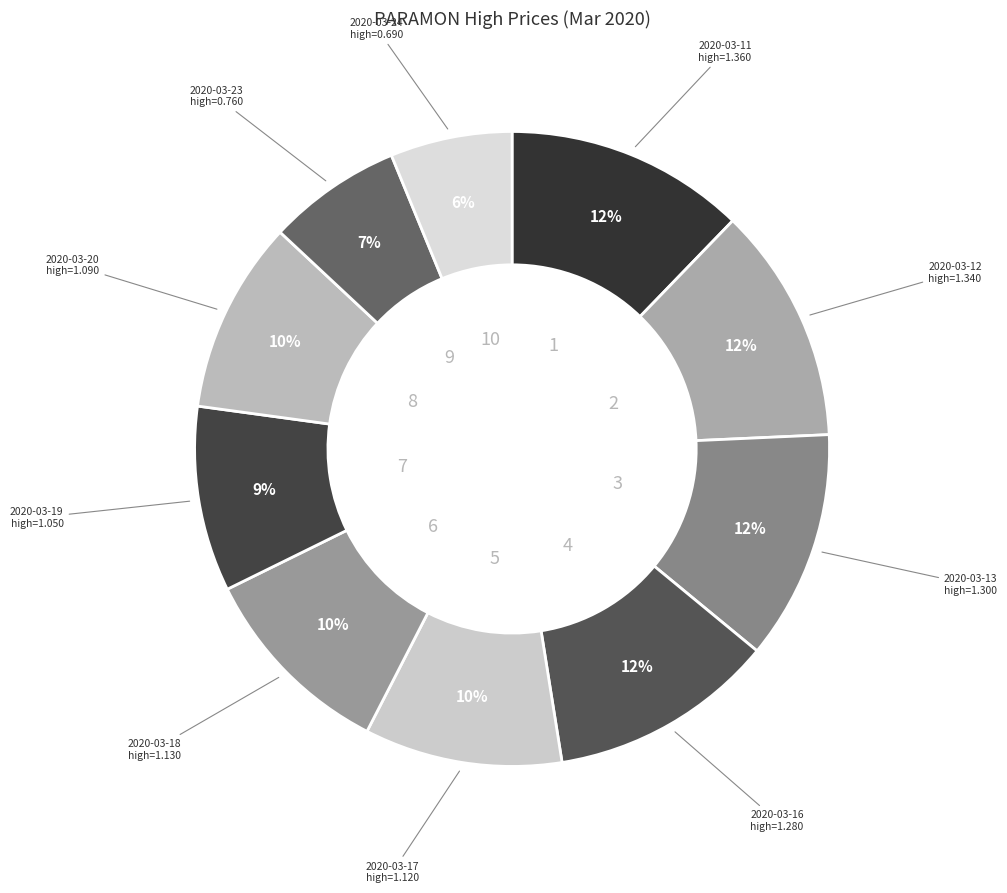

To the nearest percent, what percentage of the pie is 2020-03-13?

12%